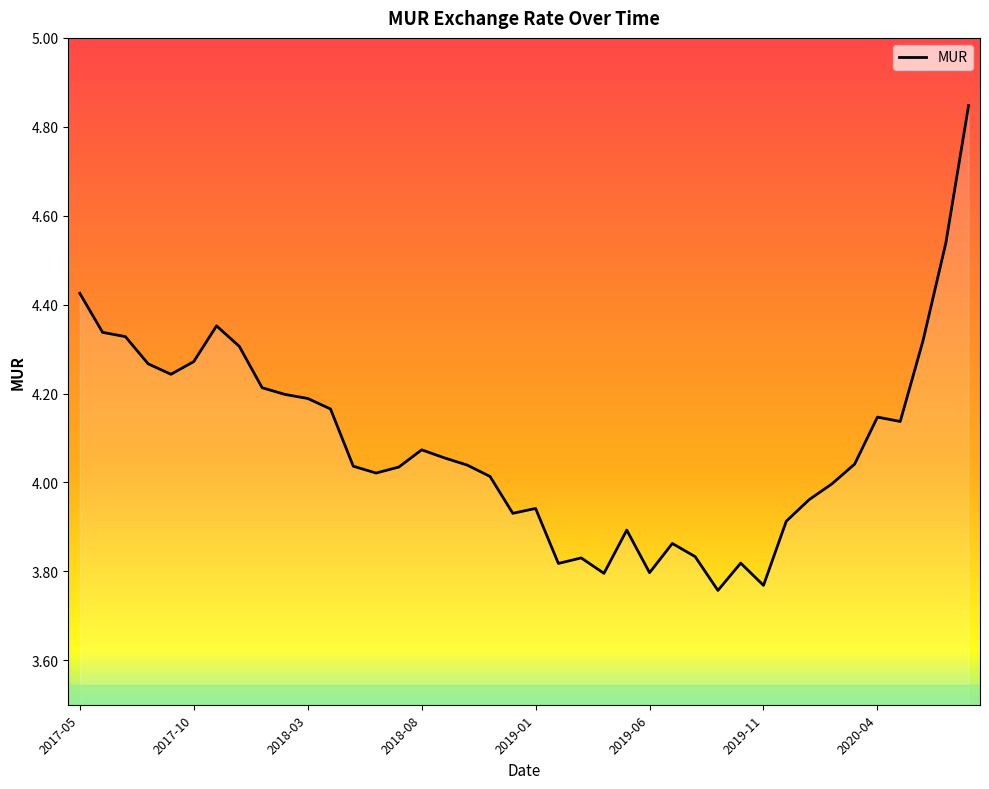

What is the difference between the maximum and minimum values?

1.1